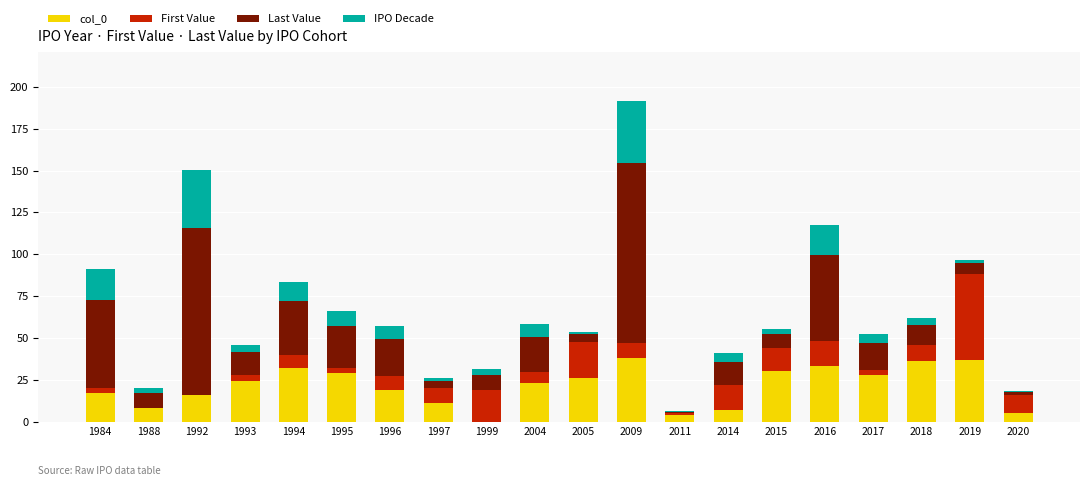

What is the total value across all series at 1996?

57.3